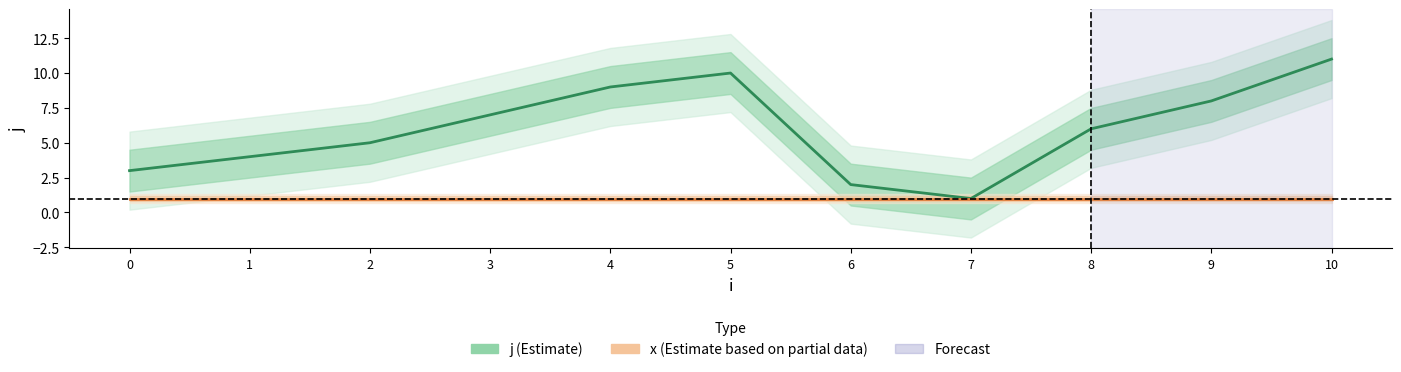

What is the maximum value shown in the chart?

11